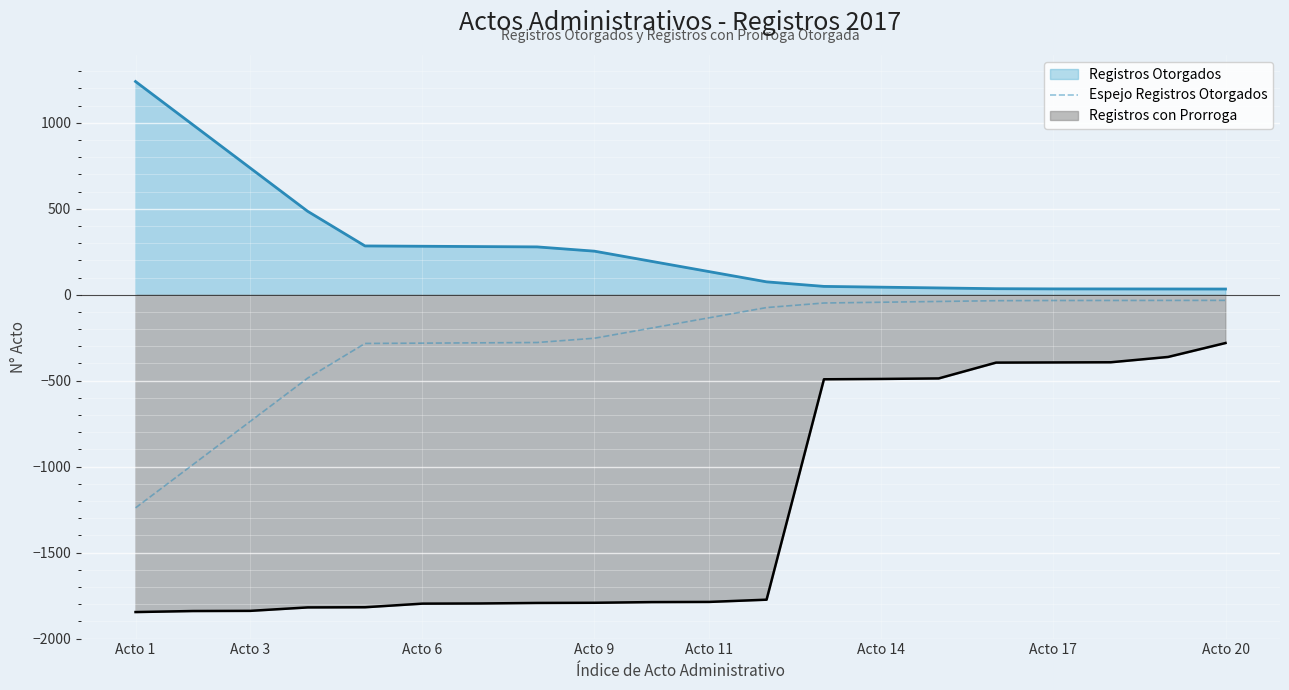

Rank the series by their average value, from lowest to highest.

Registros con Prorroga, Espejo Registros Otorgados, Registros Otorgados